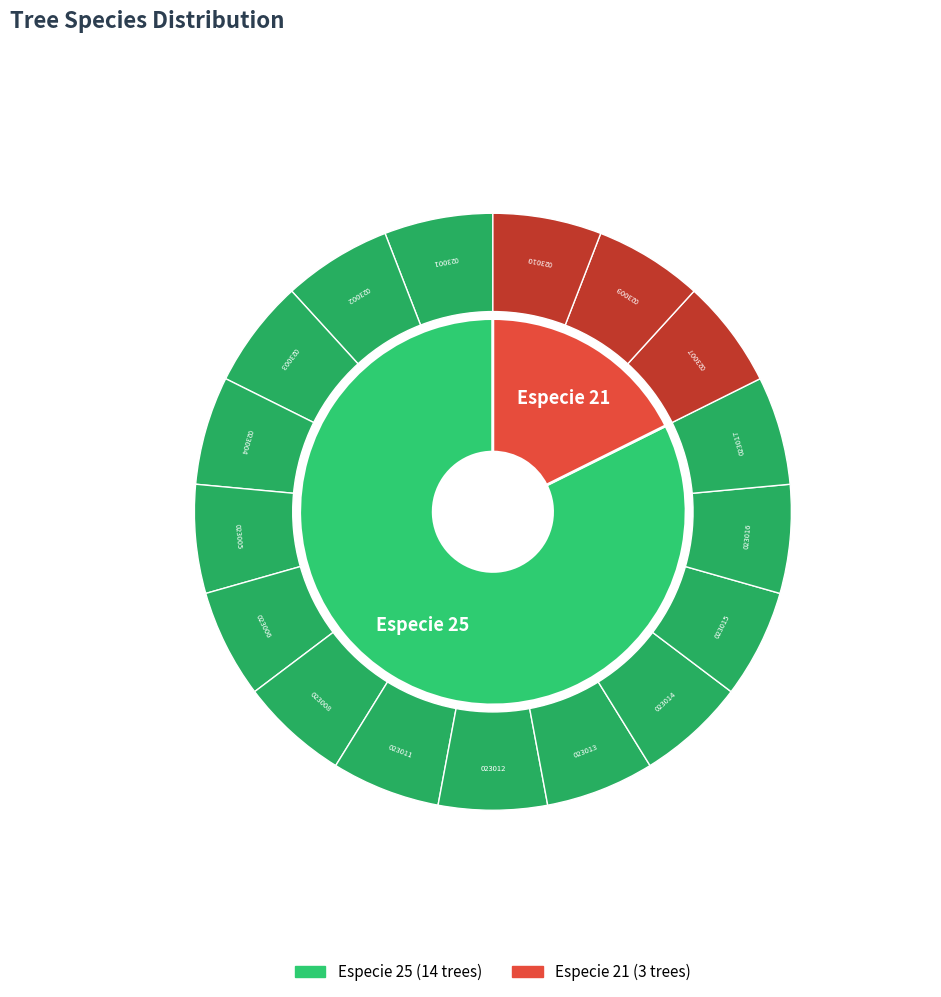

To the nearest percent, what is the combined percentage of especie_21 and especie_25?

100%